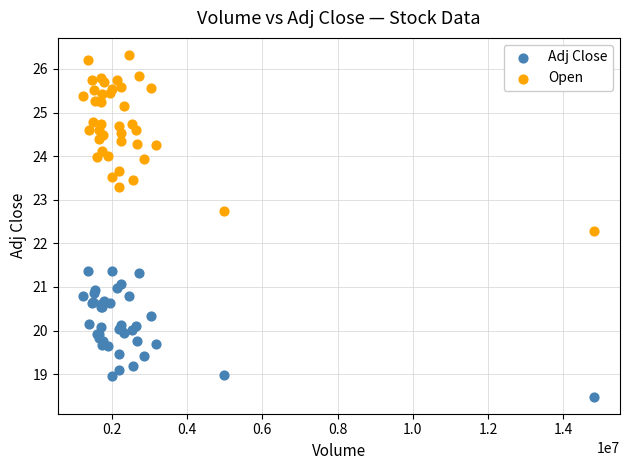

What are all the series names shown in the legend?

Adj Close, Open